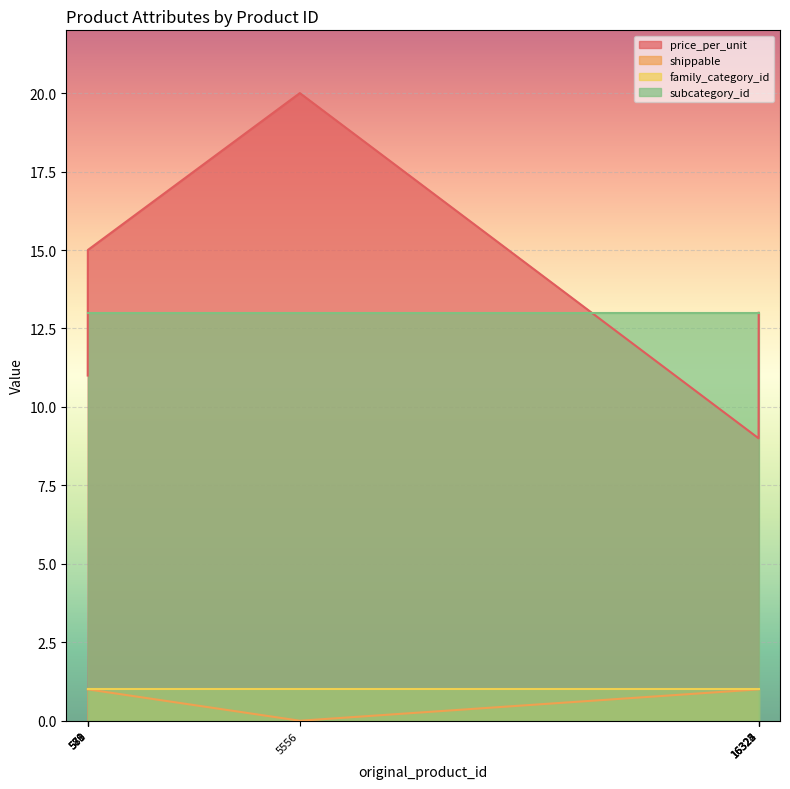

Which category has the highest value across all series?

5556